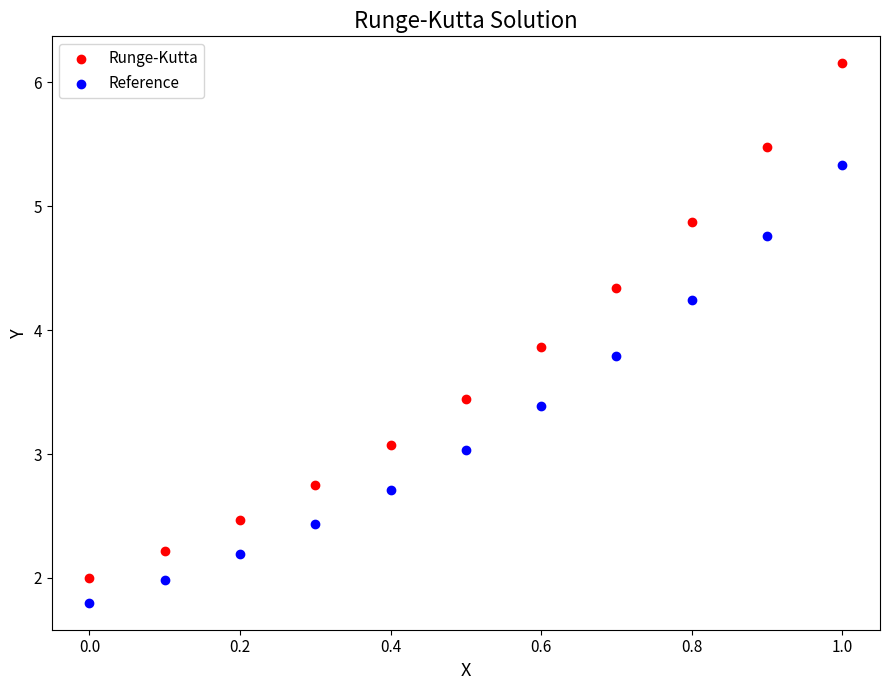

What are all the series names shown in the legend?

Runge-Kutta, Reference